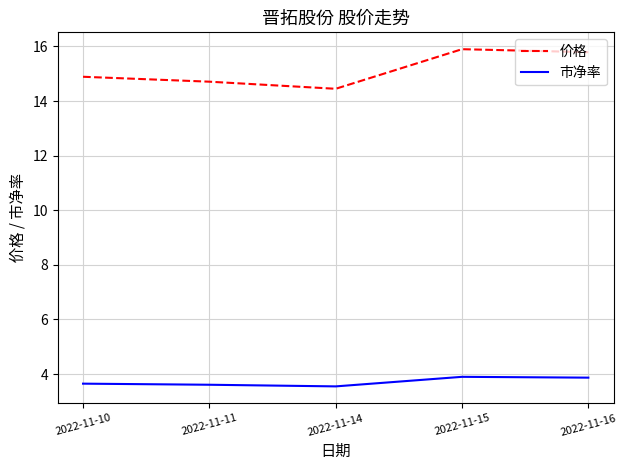

What is the average value of the 价格 series?

15.1